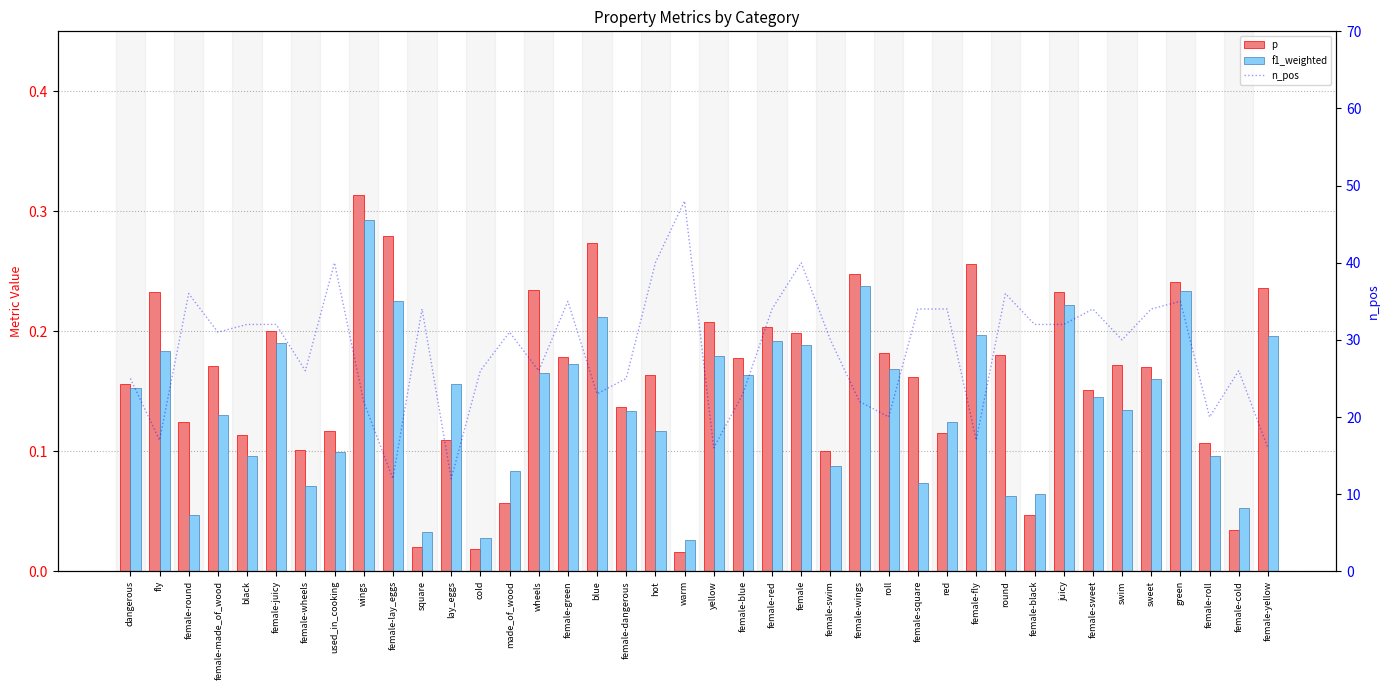

What is the value of the f1_weighted bar at the 26th from the left?

0.2